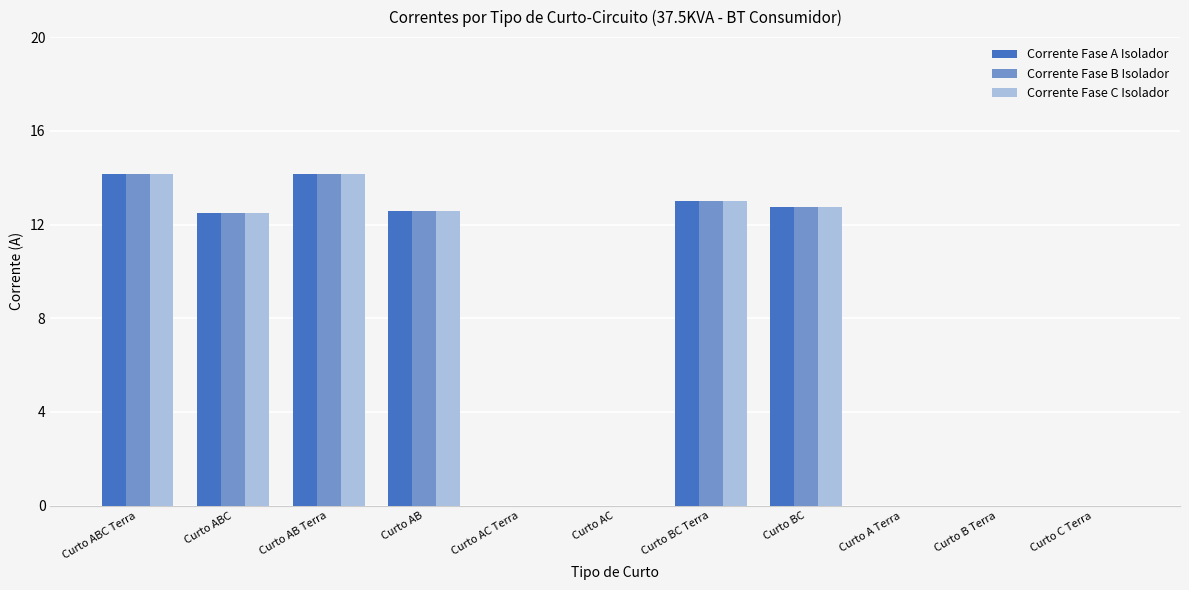

The Corrente Fase B Isolador series shows 7.4 at Curto BC. True or false?

False